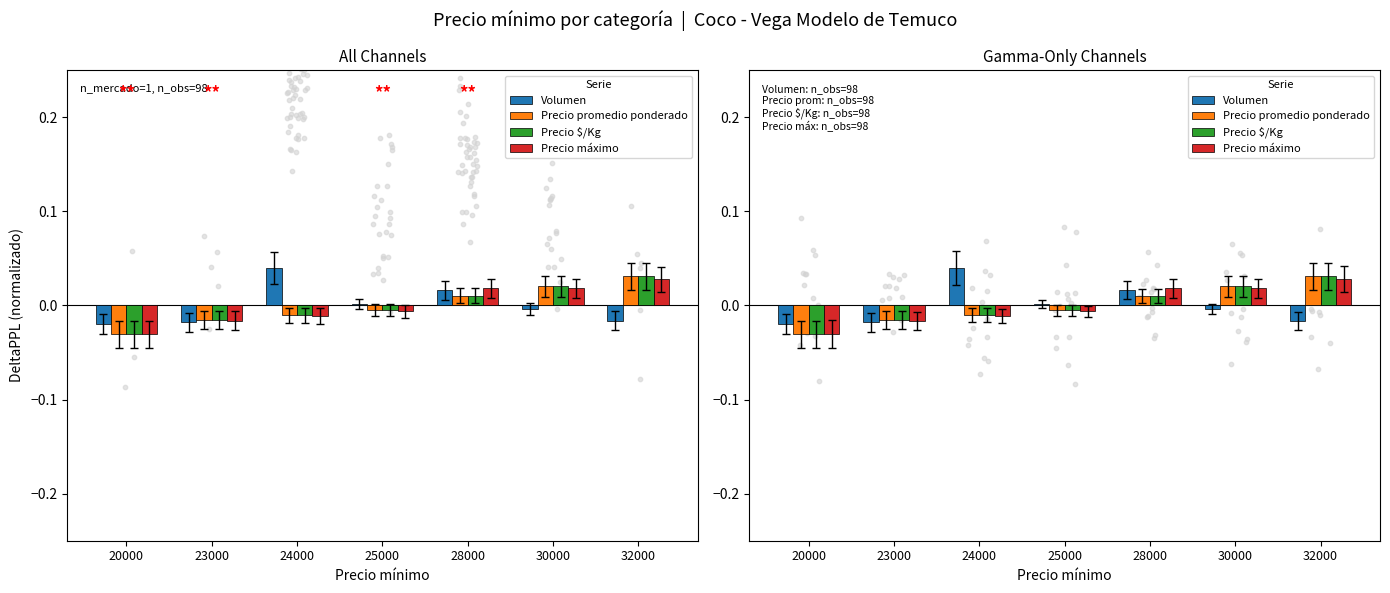

What are all the series names shown in the legend?

Volumen, Precio promedio ponderado, Precio $/Kg, Precio máximo